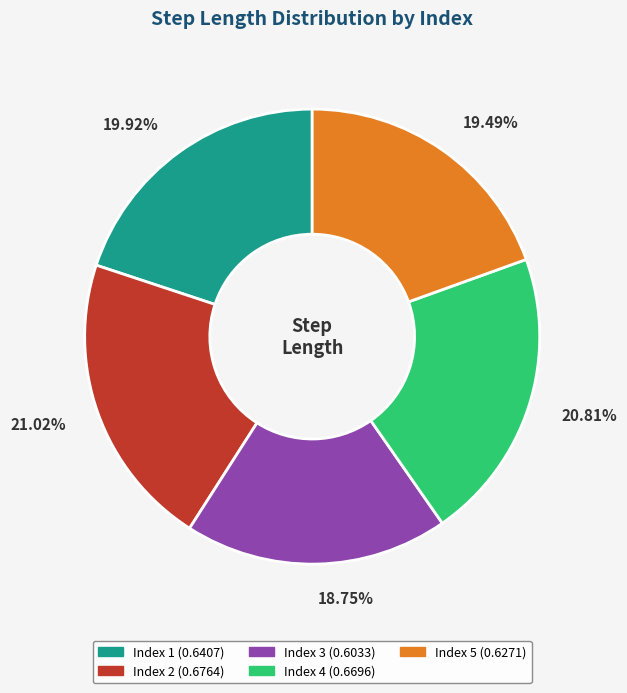

How many slices are in this pie chart?

5